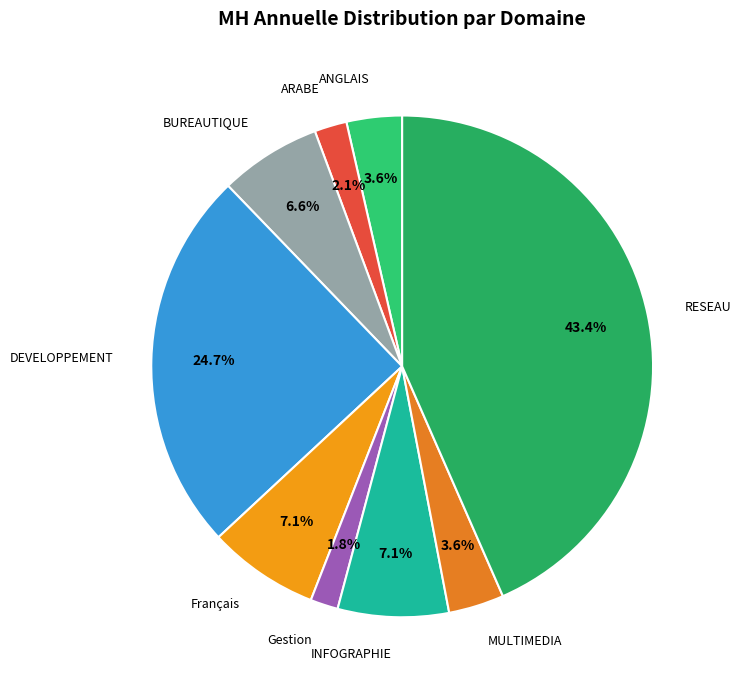

Is the sum of DEVELOPPEMENT and BUREAUTIQUE greater than half?

No